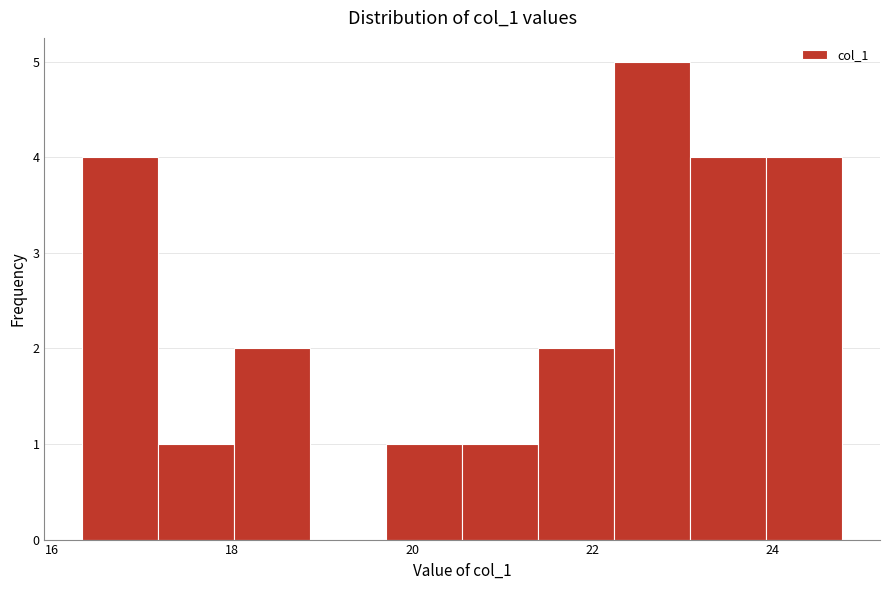

How tall is the bar that spans 22.2 to 23.0 on the x-axis? Neither the bar edges nor the heights are printed on the chart, so give them approximately, as read against the axes.

5